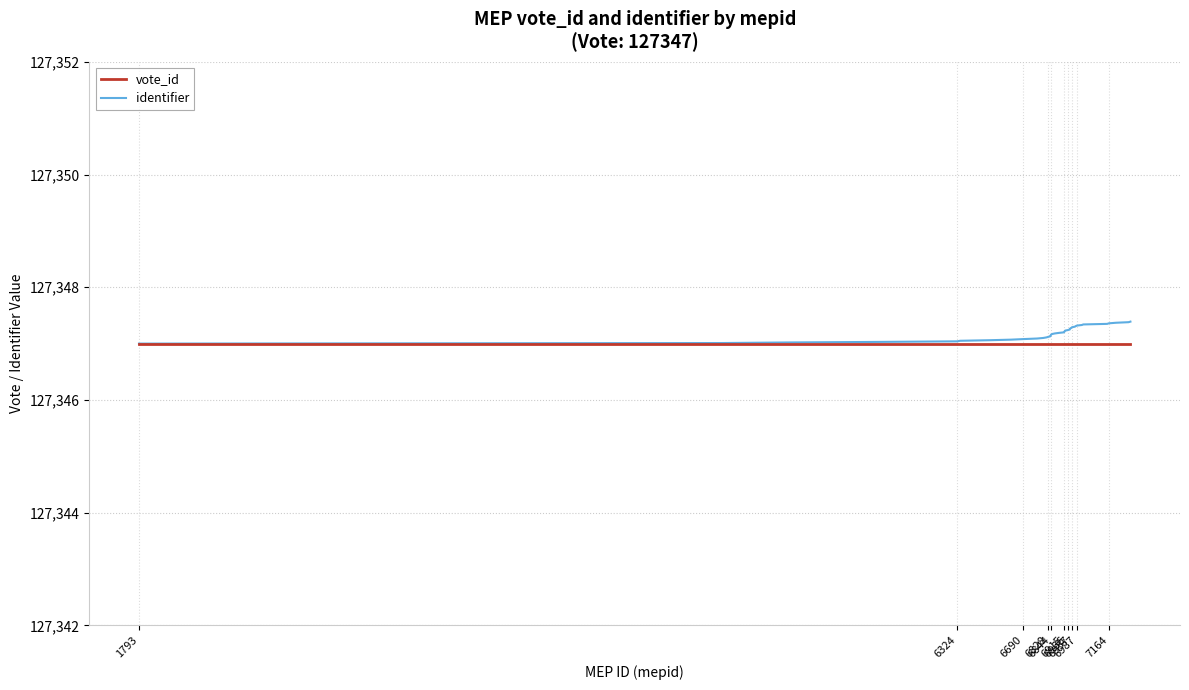

What is the greatest value displayed?

127347.4